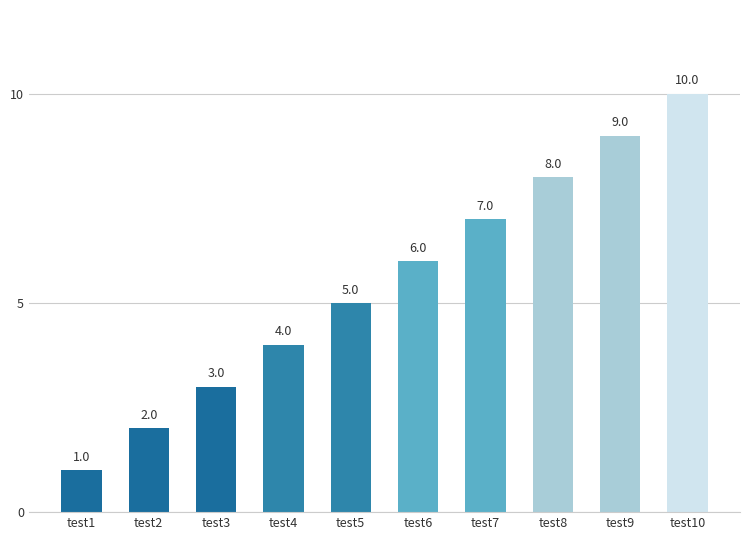

What is the value of the 1st bar from the left?

1